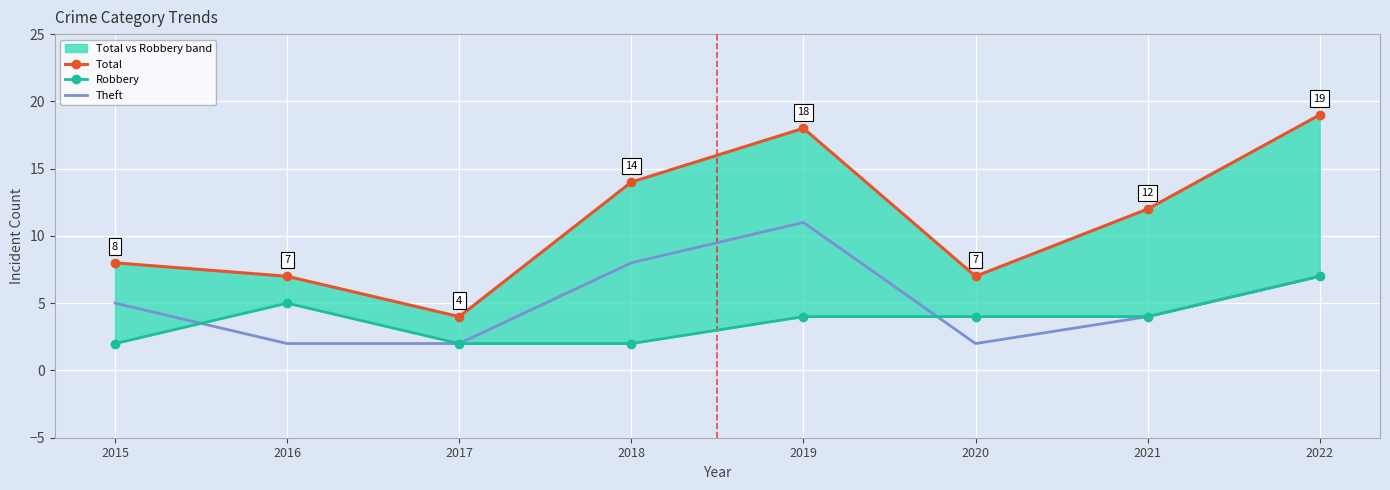

Rank the categories by Robbery value from lowest to highest.

2015, 2017, 2018, 2019, 2020, 2021, 2016, 2022